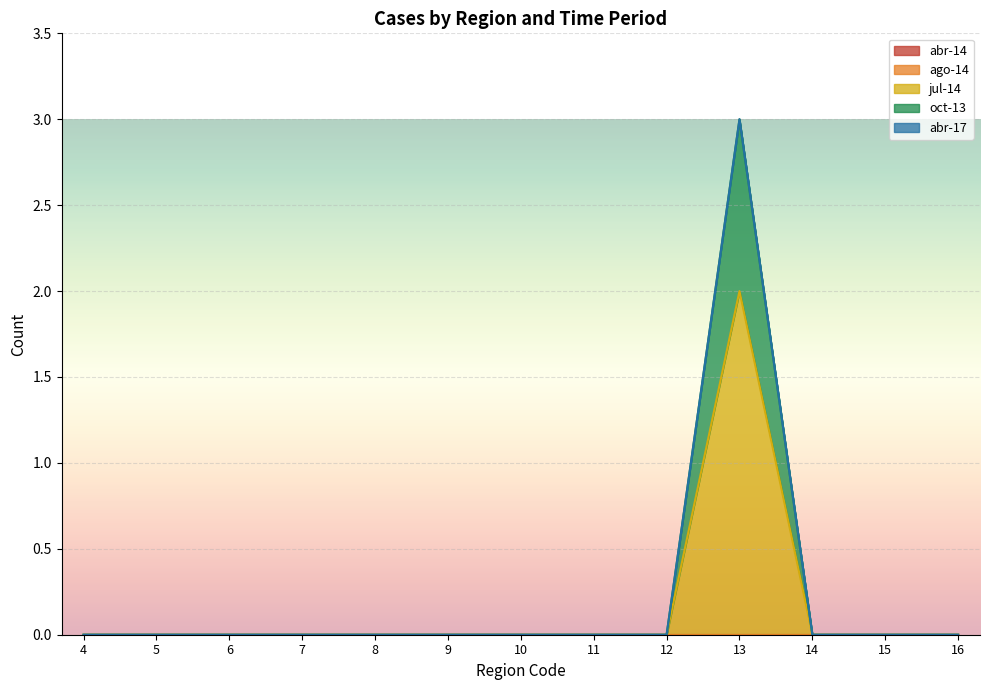

Which series has the widest spread of values?

jul-14